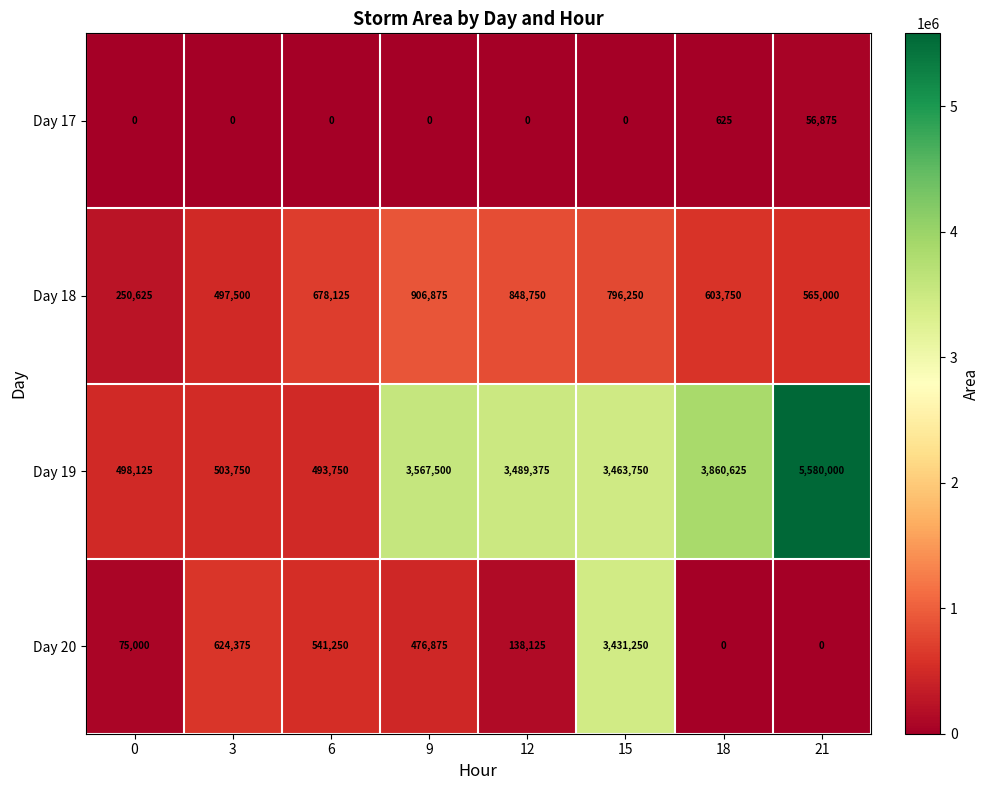

Rank the series by their maximum value, from lowest to highest.

Day 17, Day 18, Day 20, Day 19